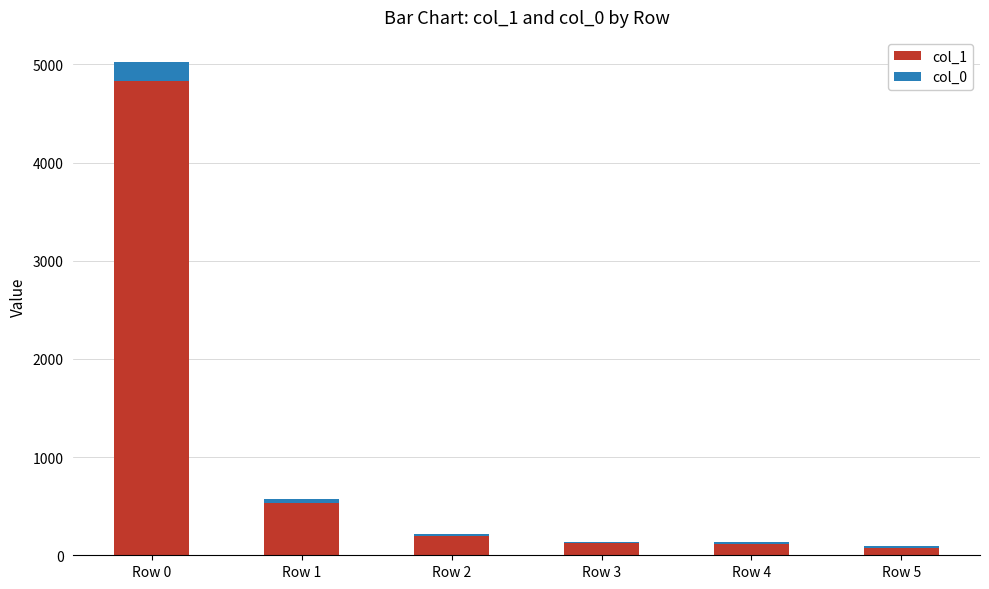

At which category is the sum across all series the highest?

Row 0